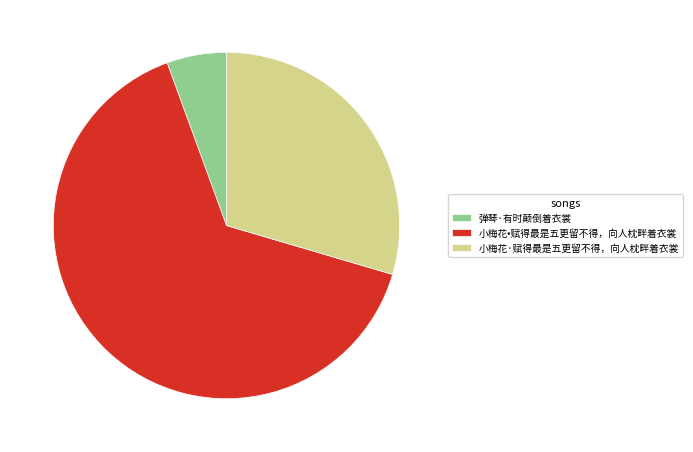

Do 弹琴·有时颠倒着衣裳 and 小梅花·赋得最是五更留不得，向人枕畔着衣裳 together represent more than half of the pie?

No